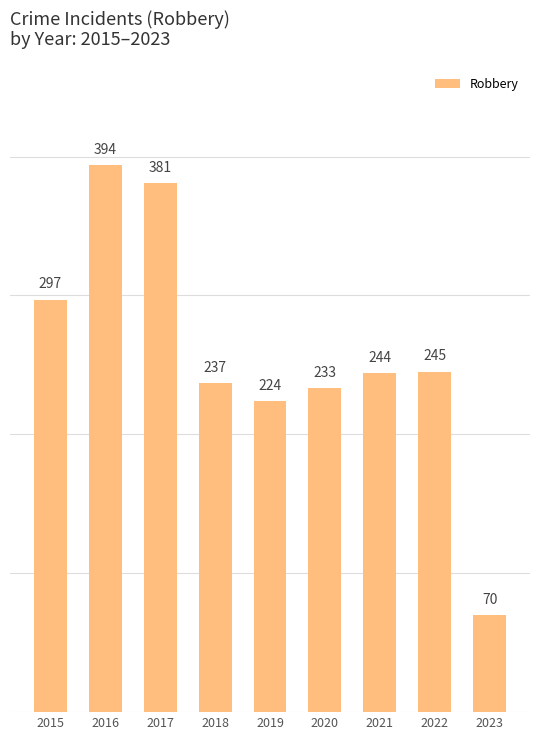

Rank the categories by value from highest to lowest.

2016, 2017, 2015, 2022, 2021, 2018, 2020, 2019, 2023